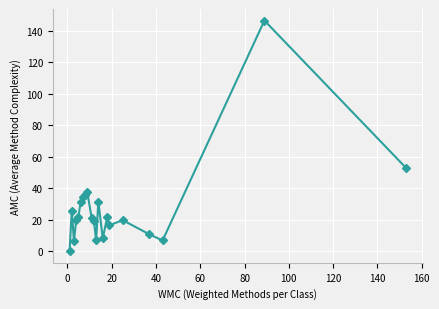

What is the average value?

27.4